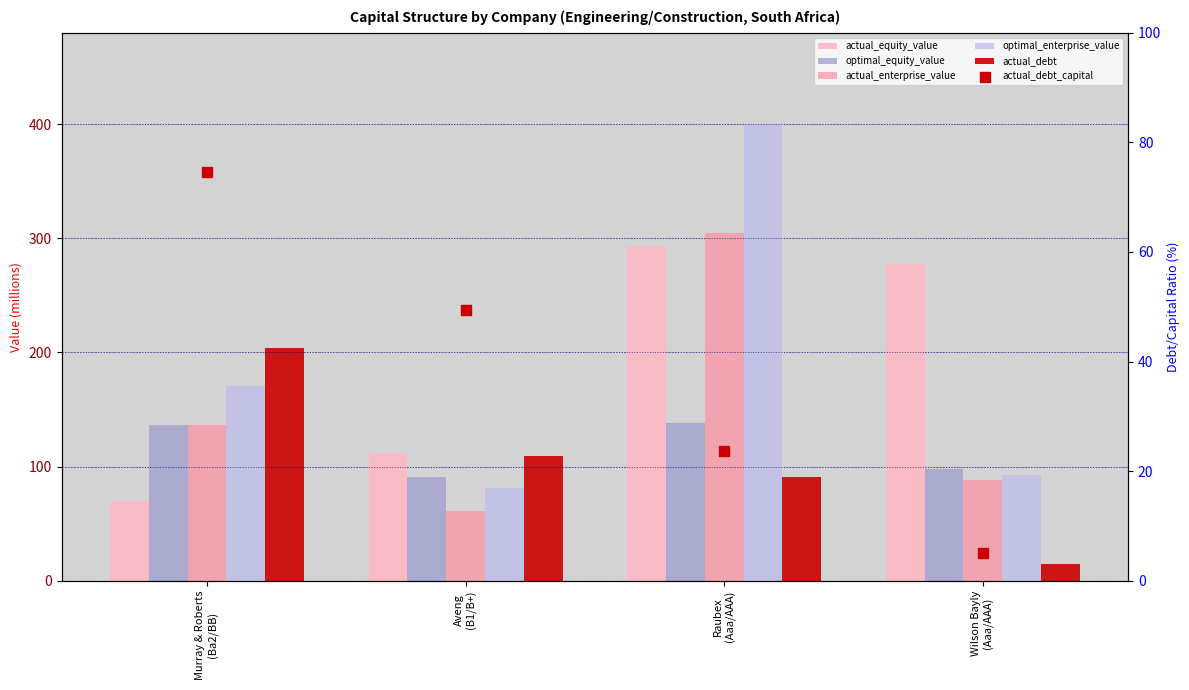

Which series contains the lowest Y value?

actual_debt_capital